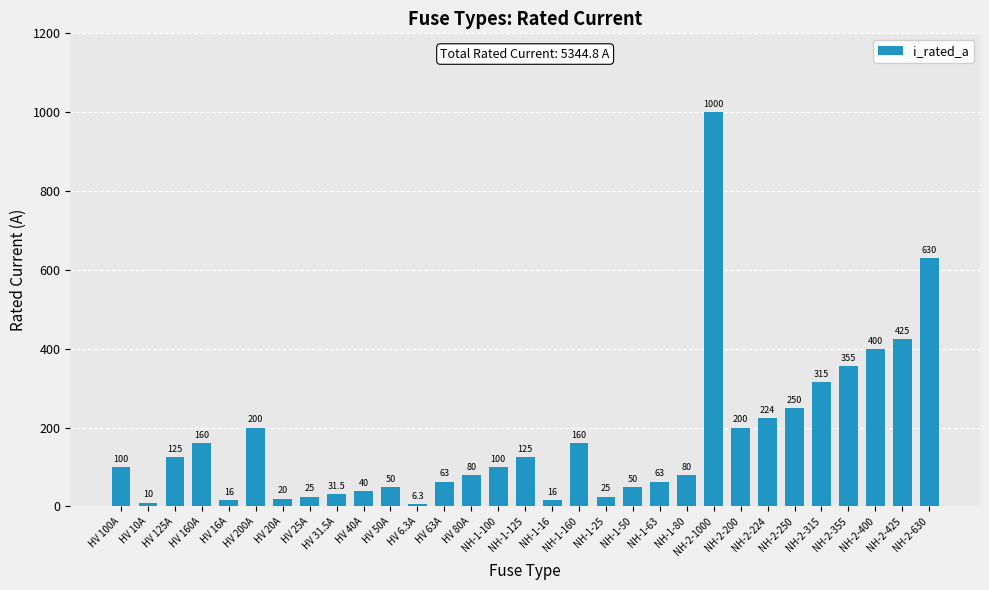

True or false: the data shows 74.1 at NH-1-160.

False